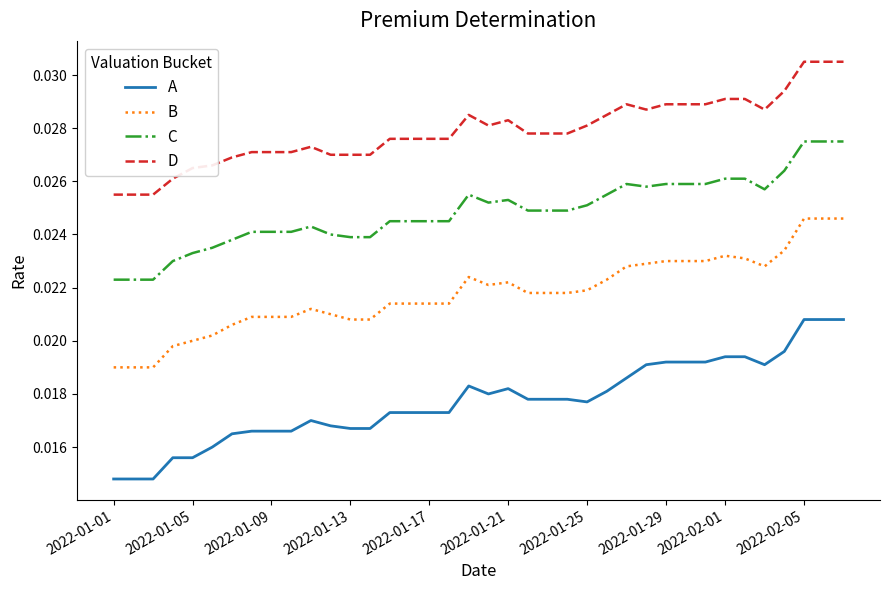

Which series has the largest range (max minus min)?

A